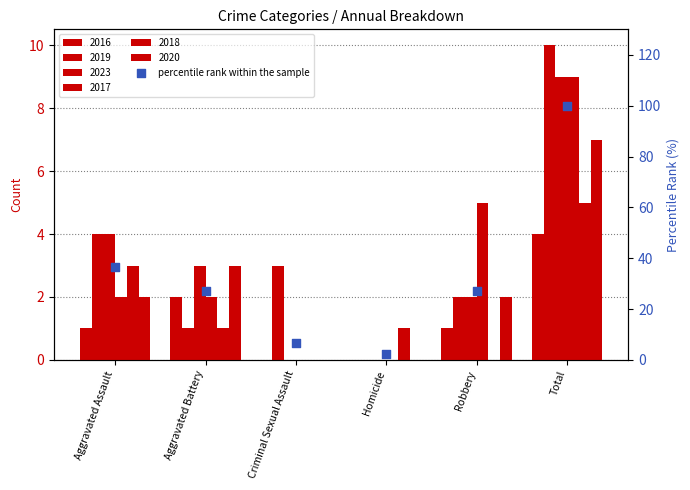

What is the ratio of the value at Total to the value at Aggravated Battery?

3.7